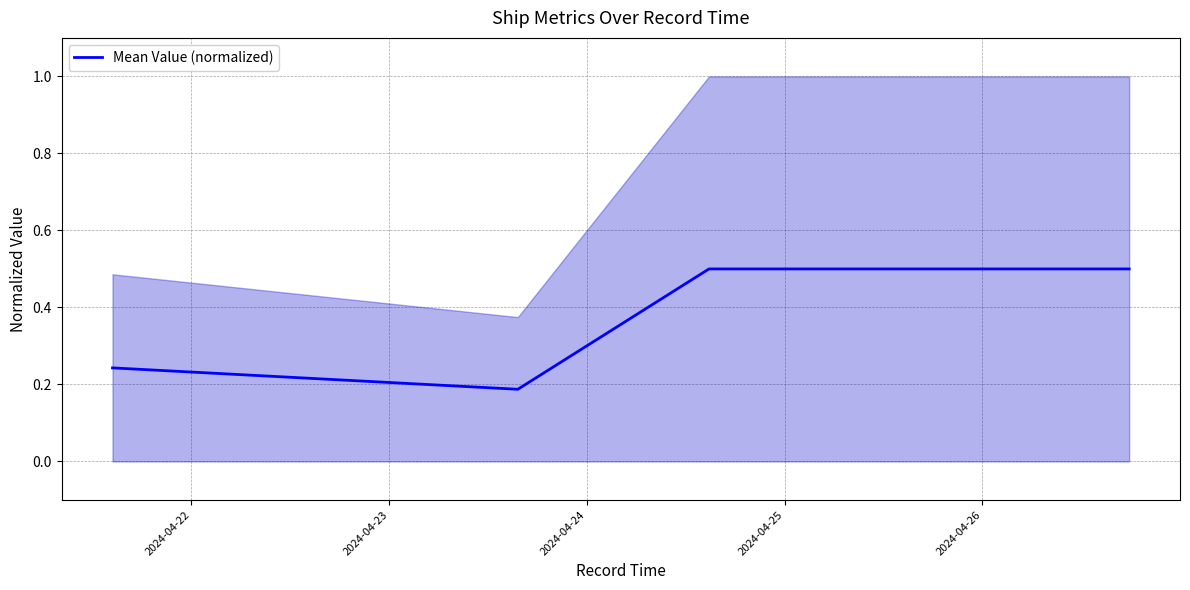

In Mean Value (normalized), how many points are lower than both neighbors (excluding endpoints)?

1